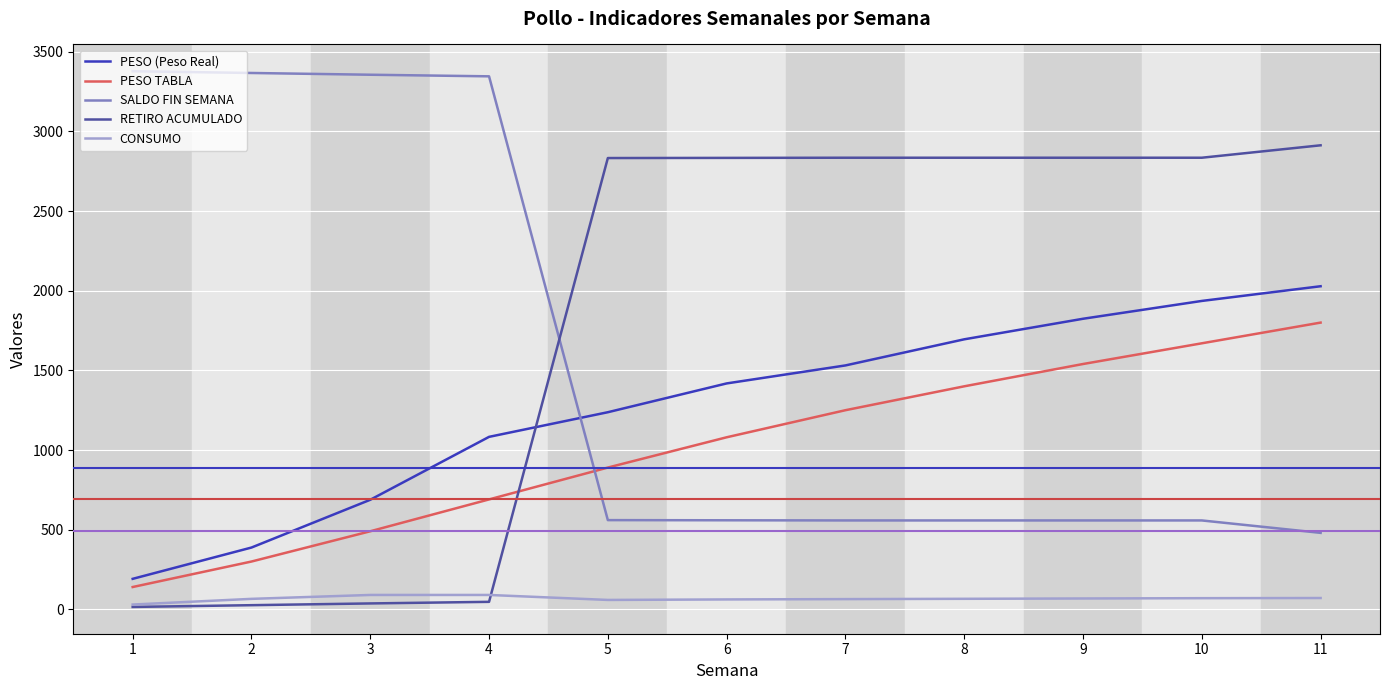

True or false: SALDO FIN SEMANA and PESO (Peso Real) cross at least once.

True